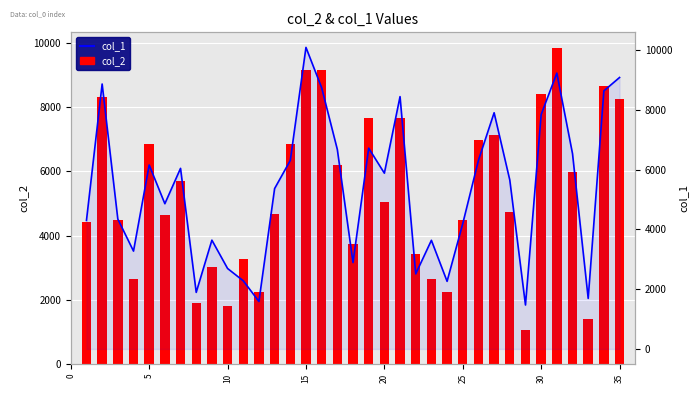

What is the average value of the col_1 series?

5373